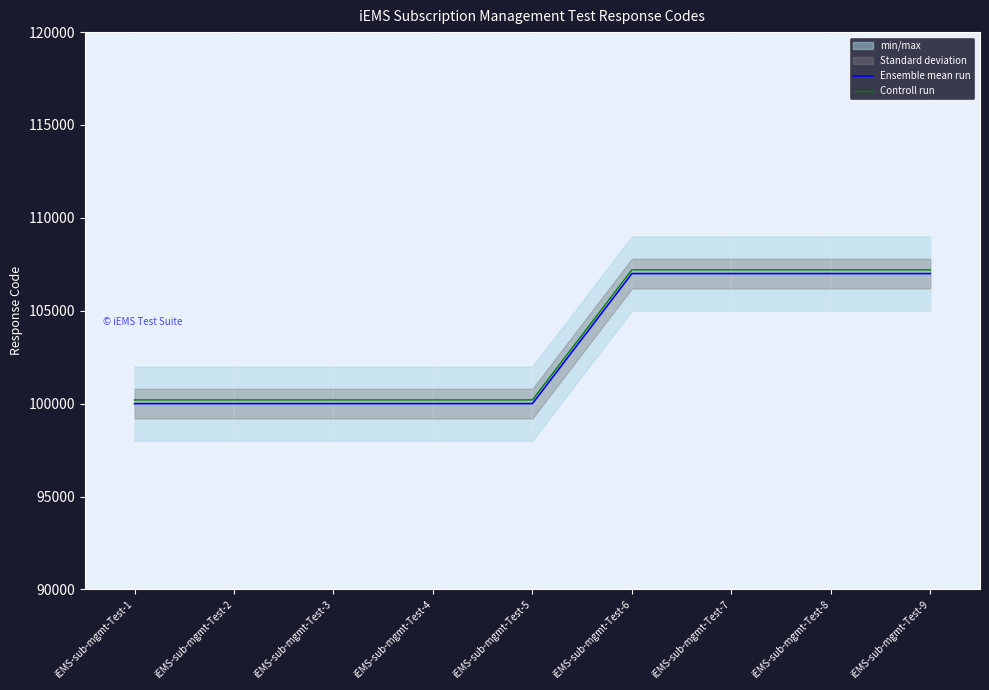

Between iEMS-sub-mgmt-Test-8 and iEMS-sub-mgmt-Test-3, which is larger?

iEMS-sub-mgmt-Test-8